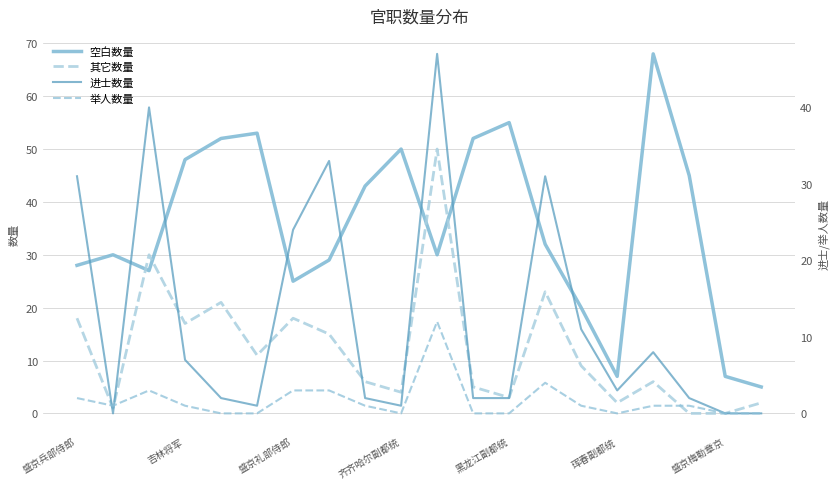

How many series are shown in this chart?

4